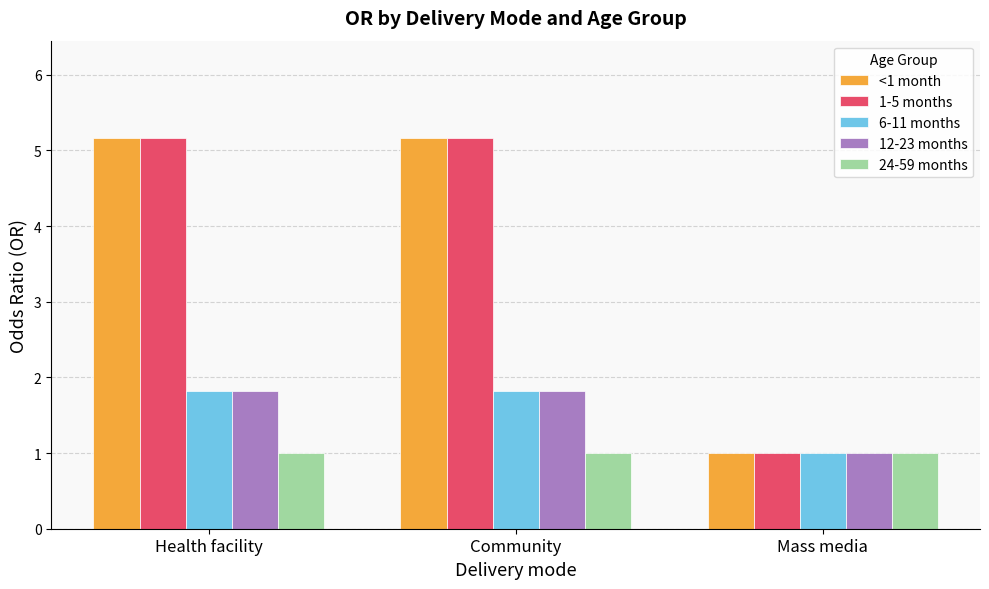

What is the total value across all series at Community?

15.0